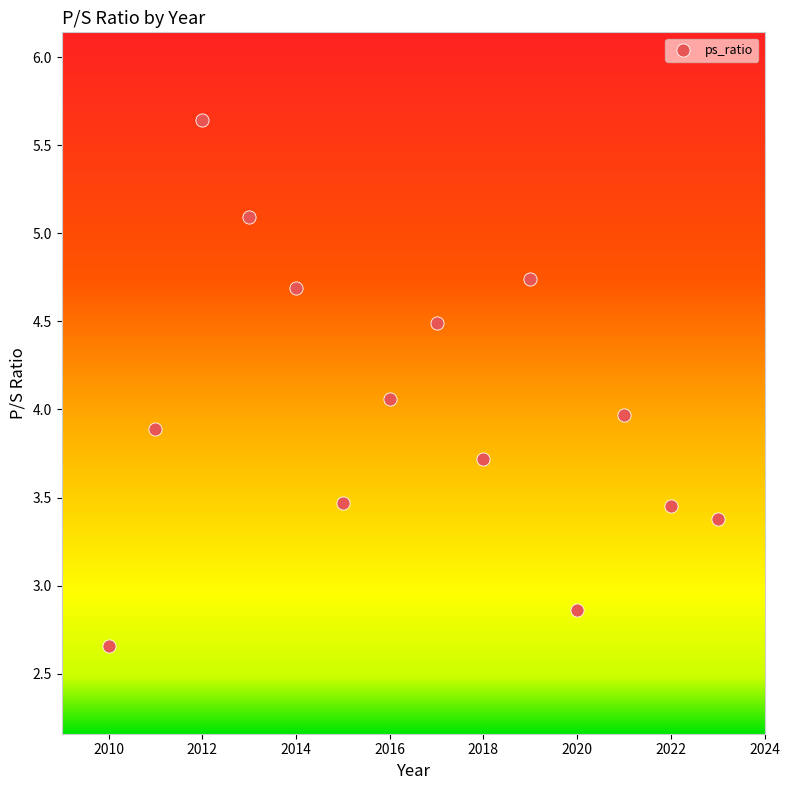

What is the range of Y values (max minus min)?

3.0